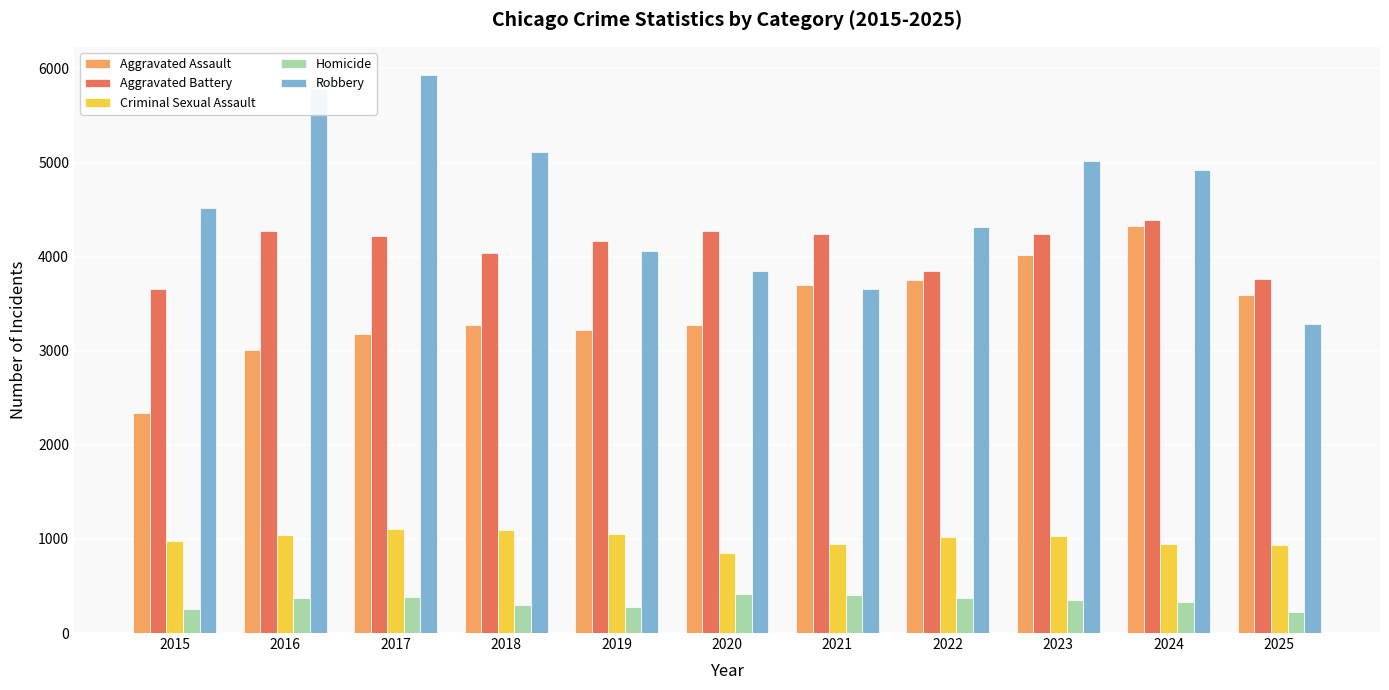

What is the difference between the second highest and second lowest values in the Aggravated Assault series?

1007